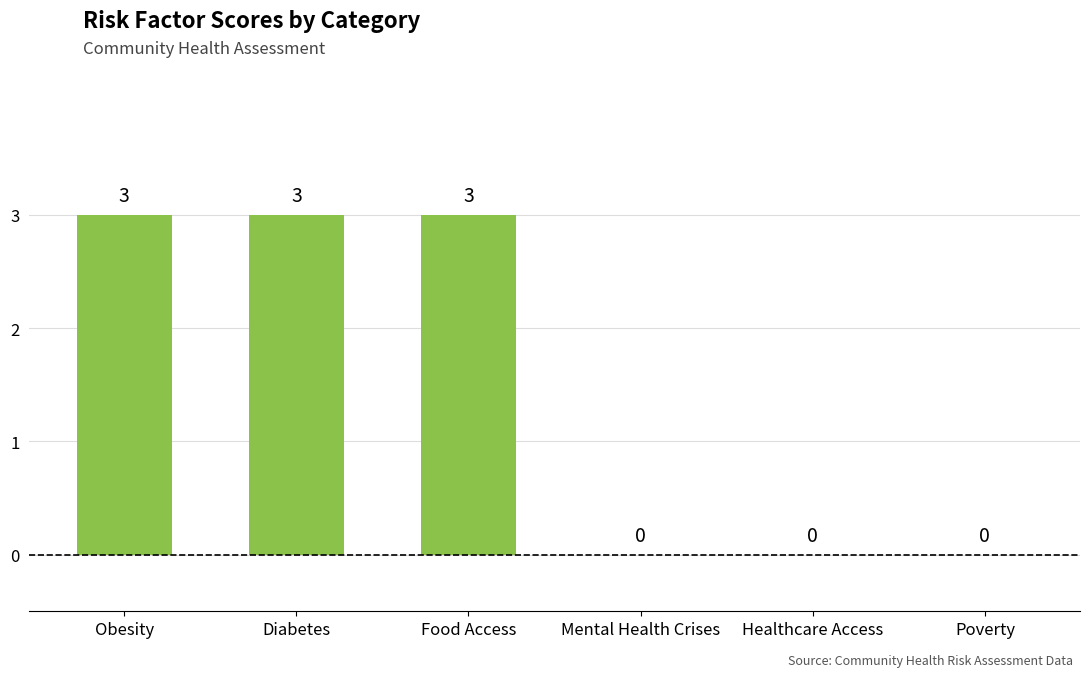

How many values are above zero?

3